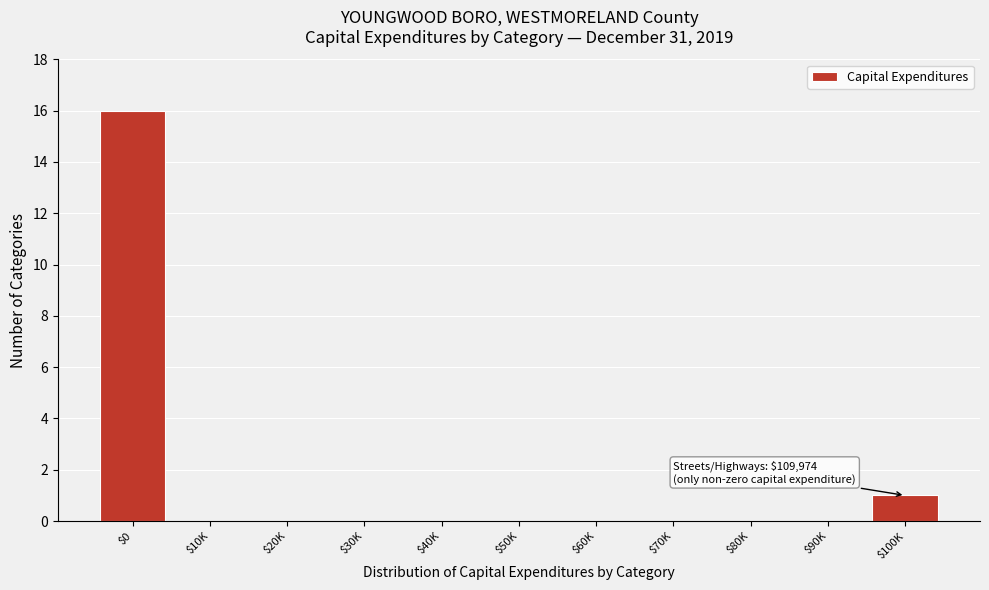

What is the sum of all values?

17